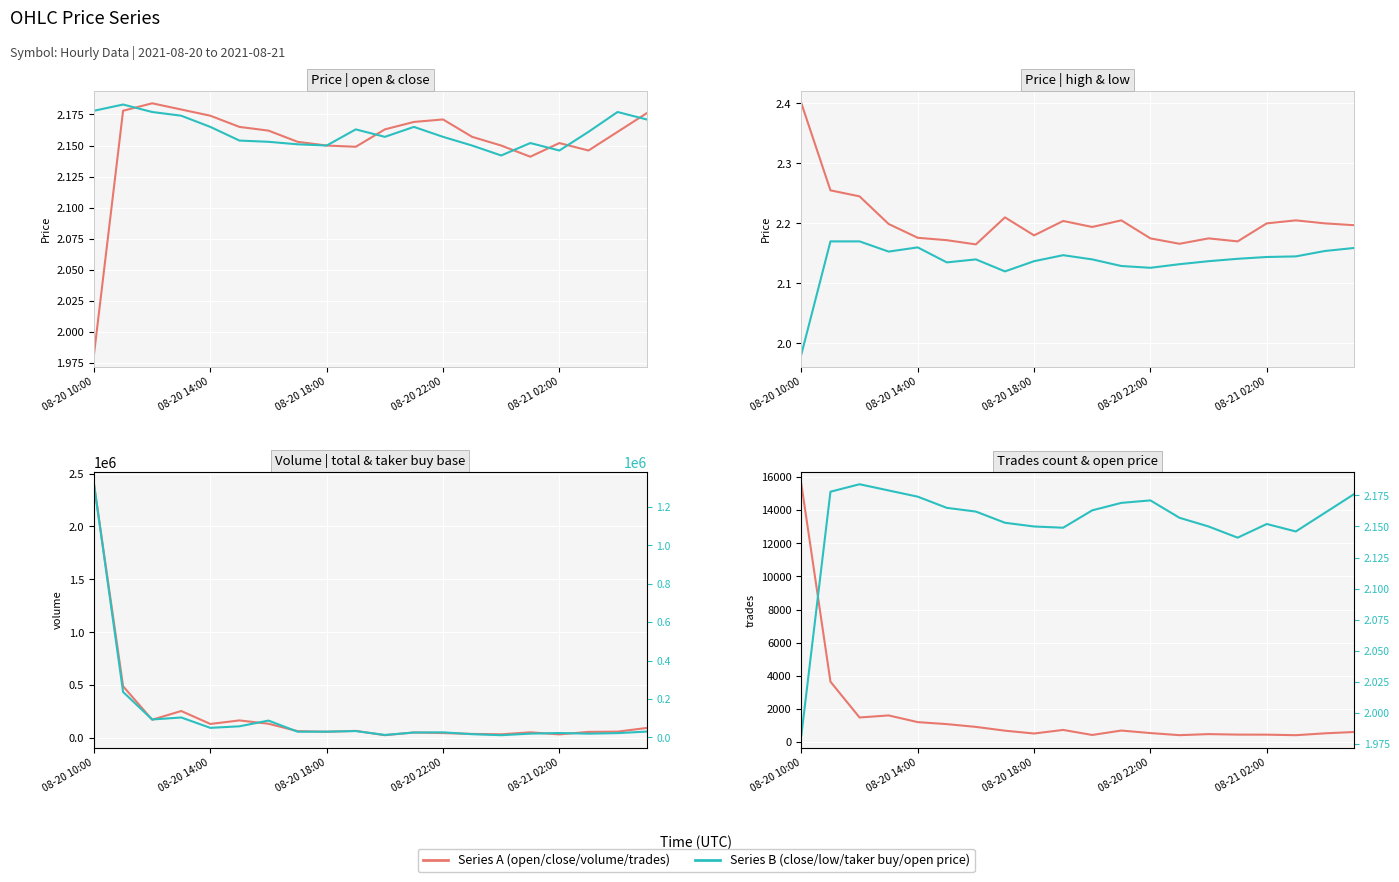

Does the chart display data point markers on the line(s)?

No